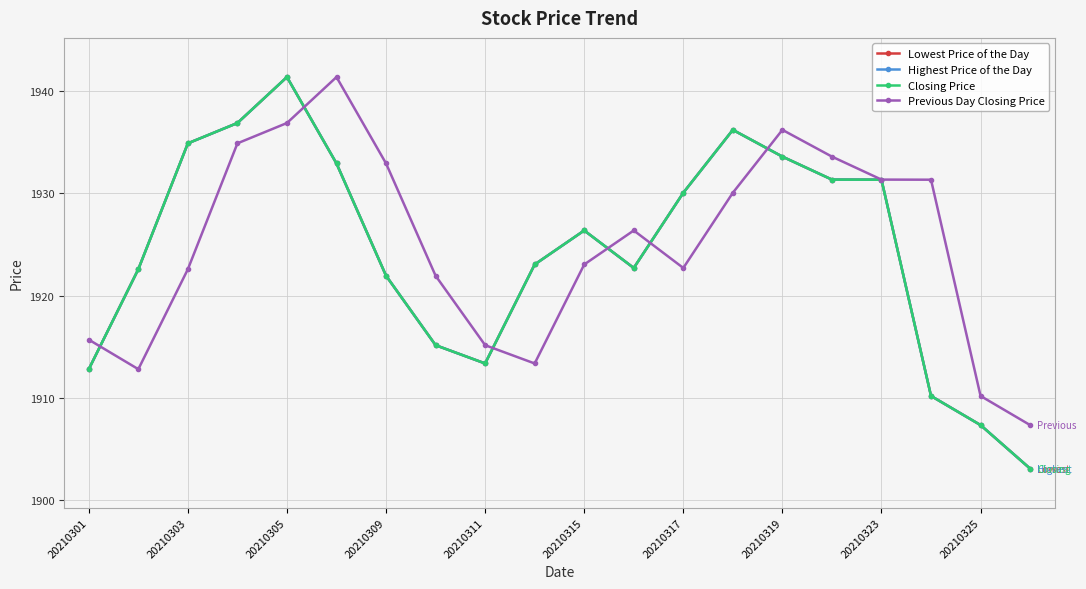

Does the chart have visible grid lines?

Yes